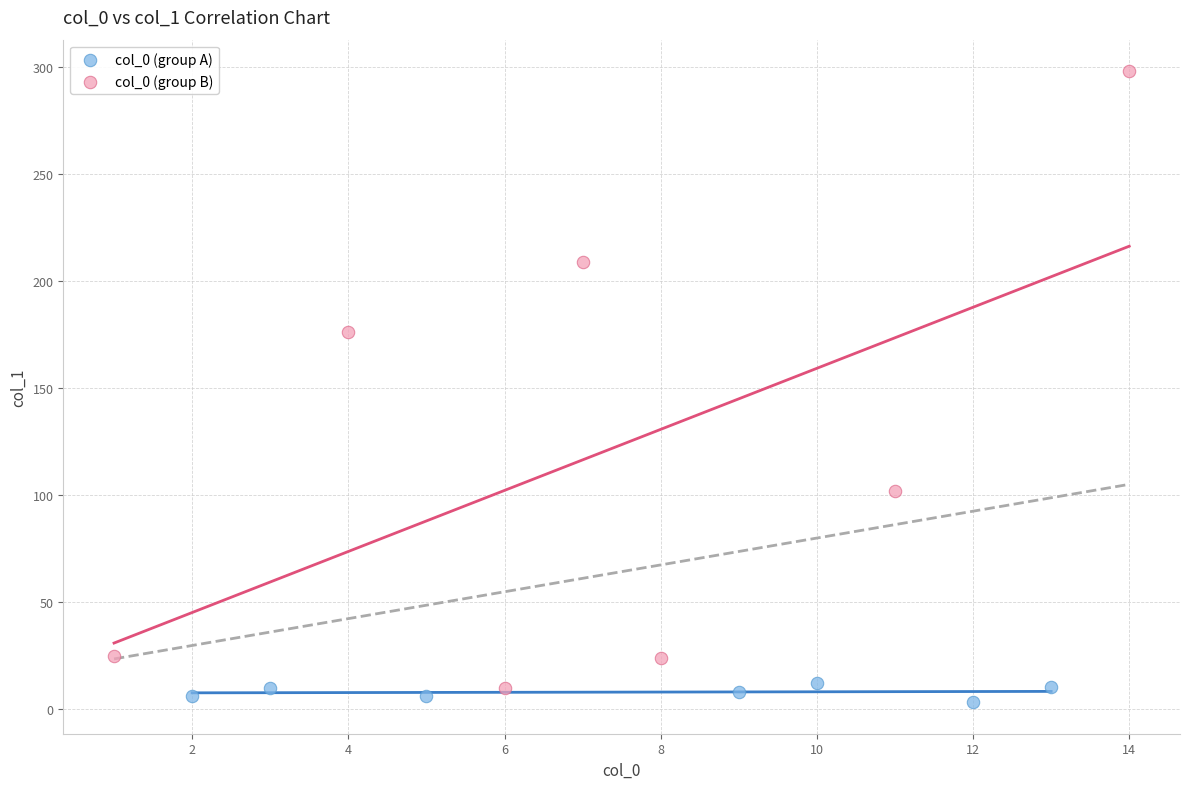

Which series has the largest Y range (max minus min)?

col_0 (group B)